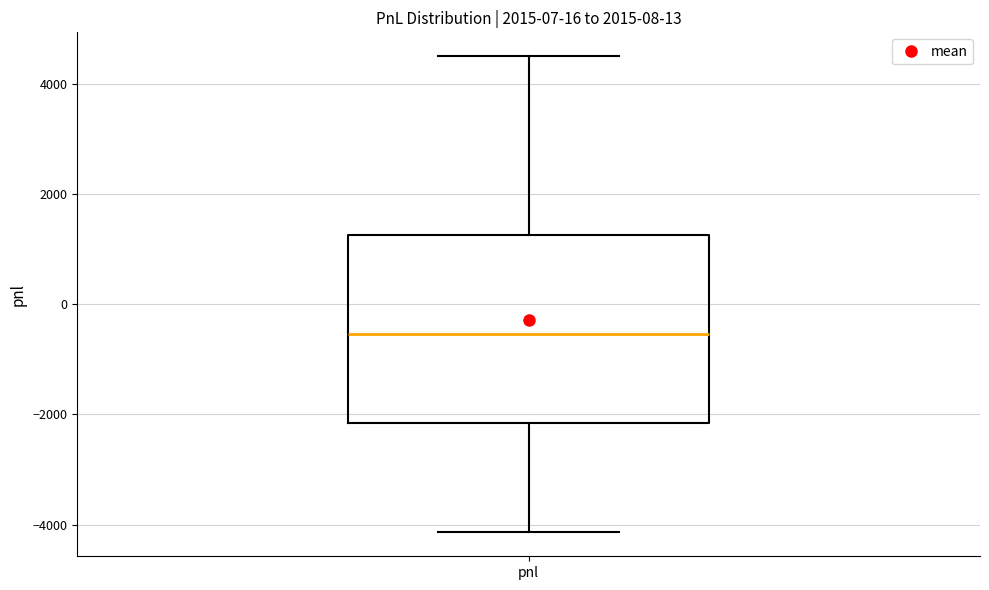

Transcribe this box plot: give where the median line is, the range the box spans, and where the two whiskers end, as read against the y-axis. The values are not printed on the chart, so give them approximately, as read against the axis.

median -600, box -2200 to 1200, whiskers -4200 to 4600